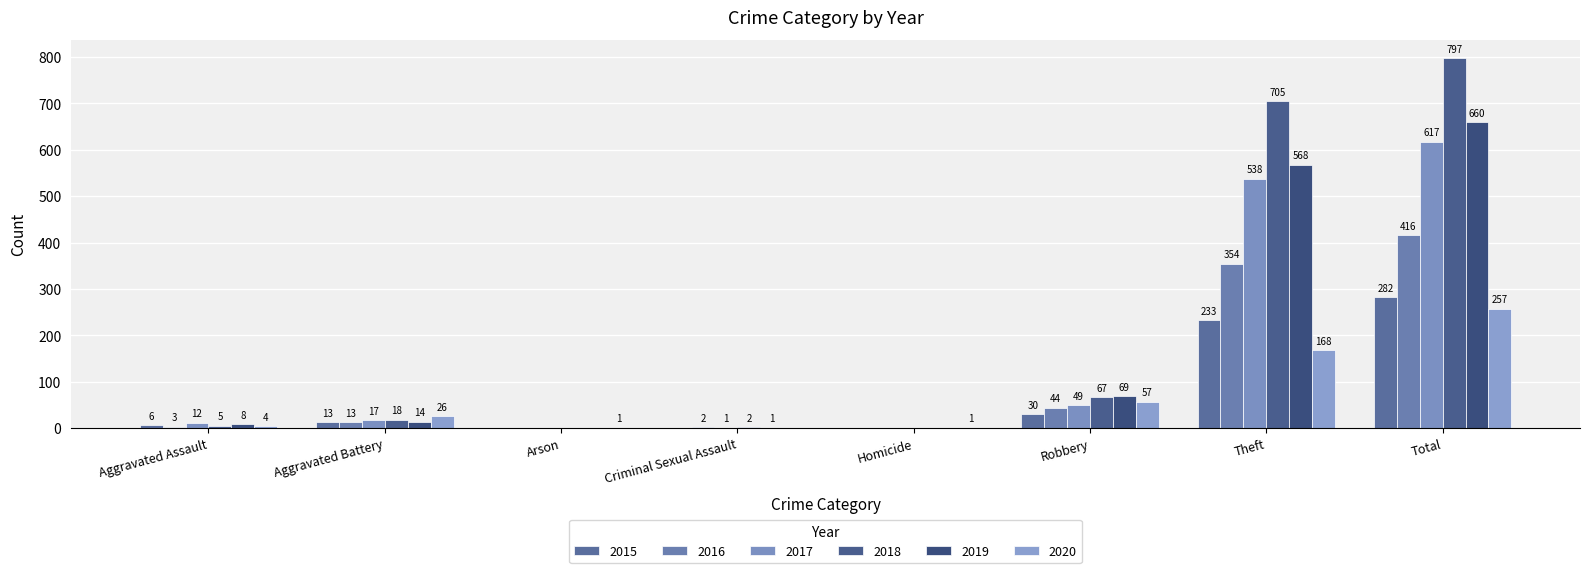

True or false: 2015 has a value of 30 at Robbery.

True